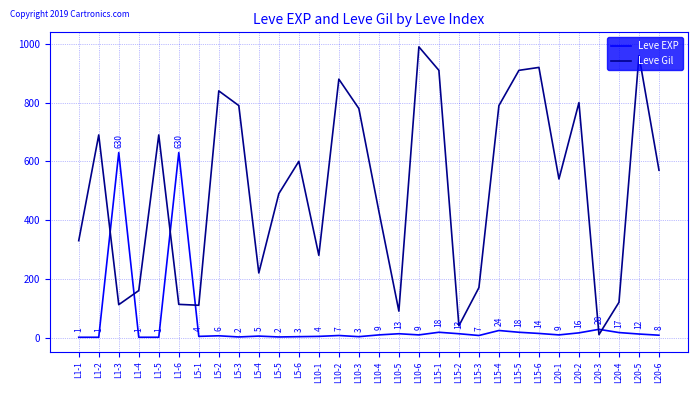

What is the spread (max minus min) of values at L1-5?

689